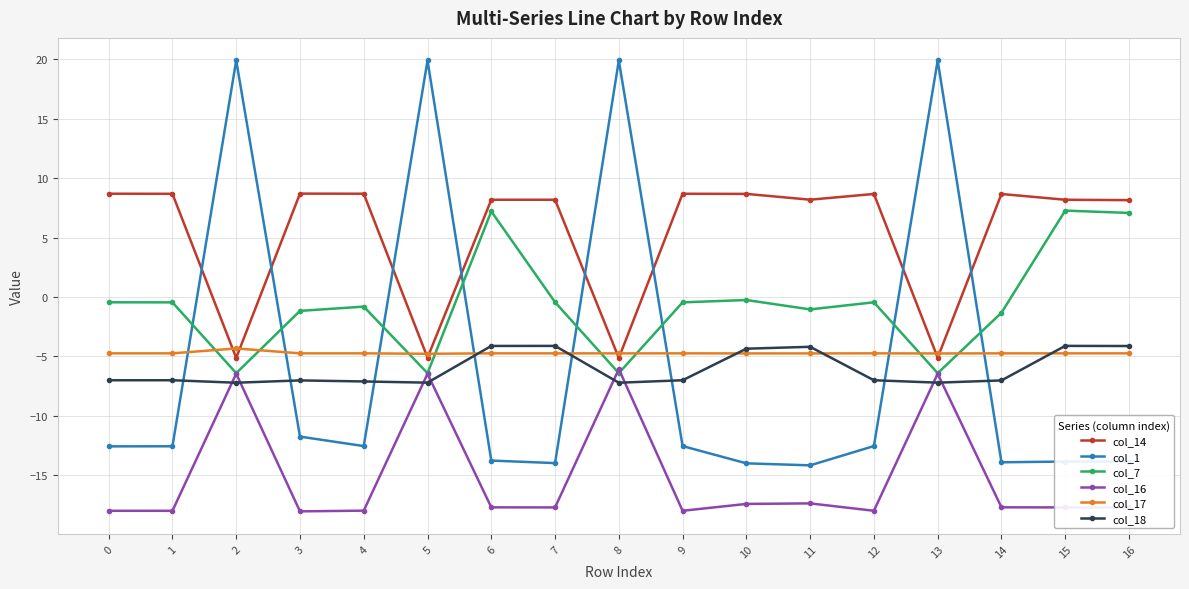

What is the minimum value shown in the chart?

-18.0